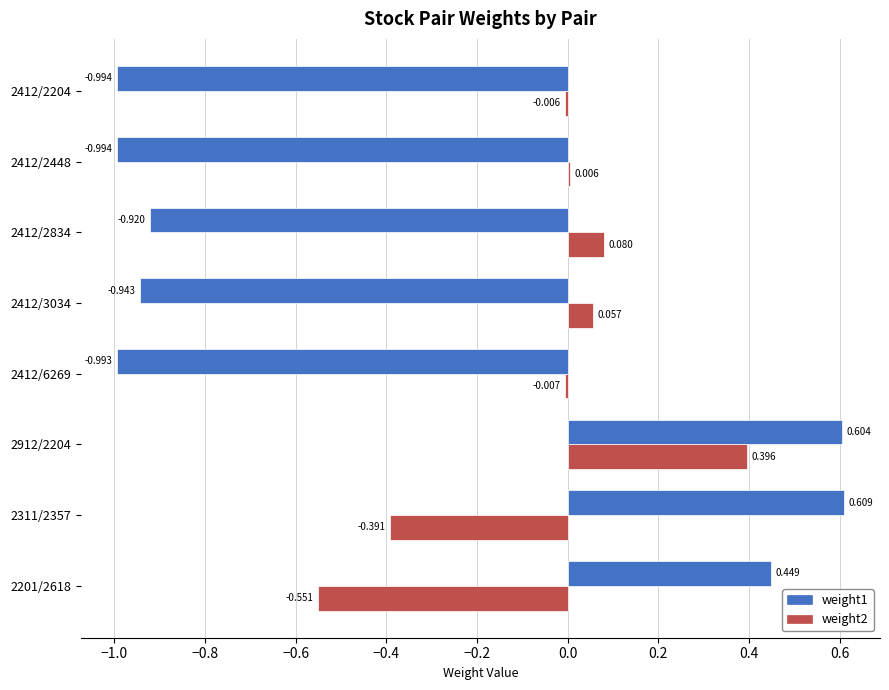

Is the value of weight2 at 2412/2204 greater than the value of weight1 at 2412/2448?

Yes